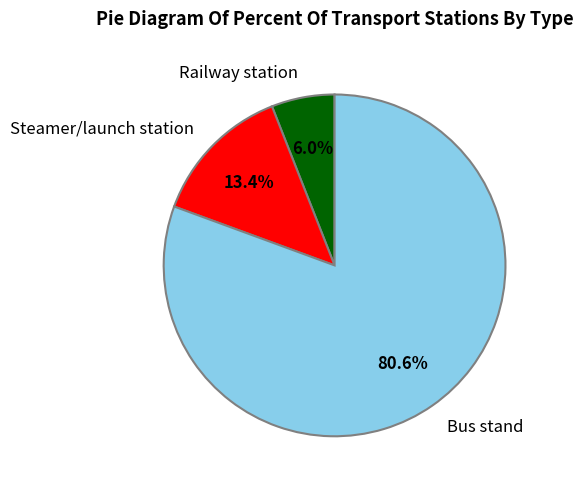

What percentage is the Railway station slice, to the nearest percent?

6%